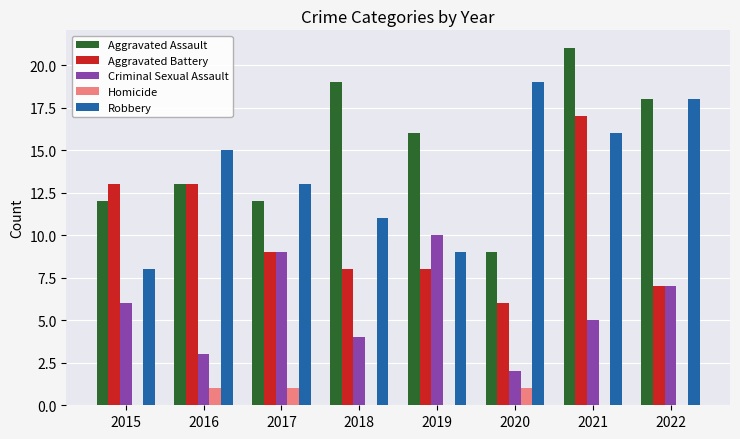

The value of Aggravated Battery at 2016 is 23. True or false?

False